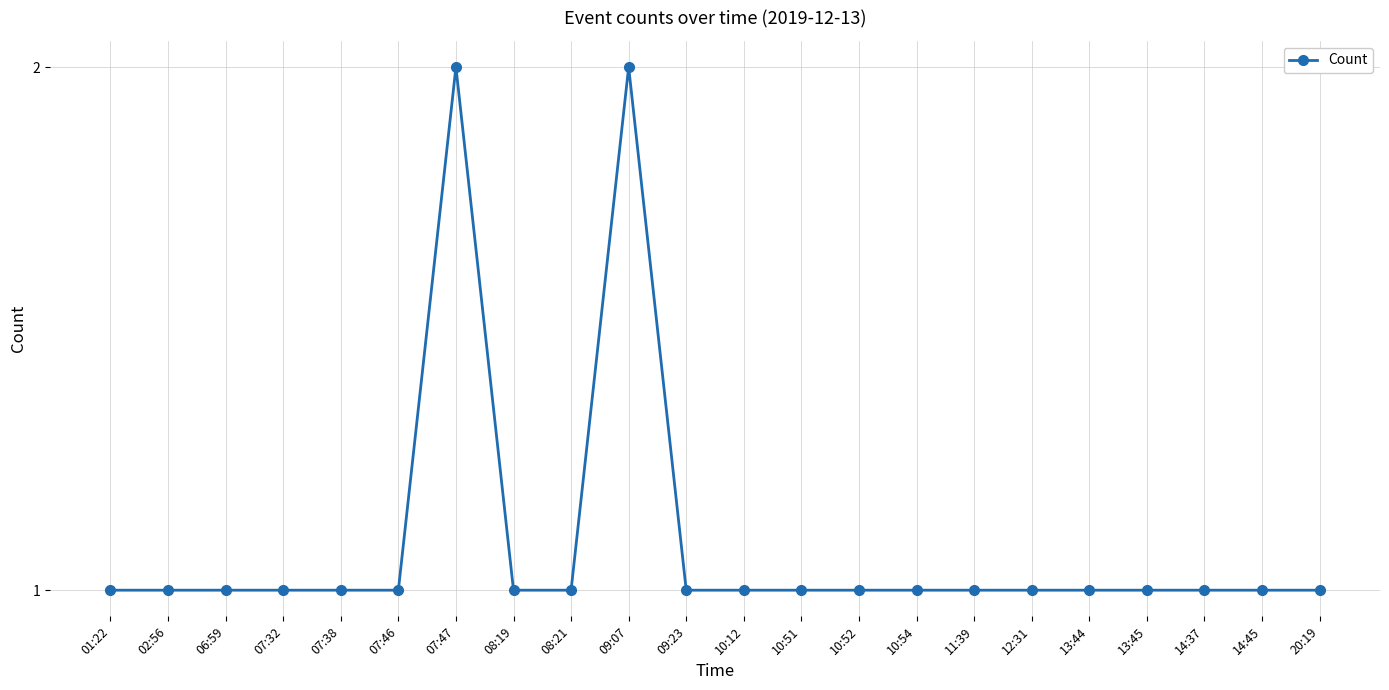

What is the minimum value shown in the chart?

1